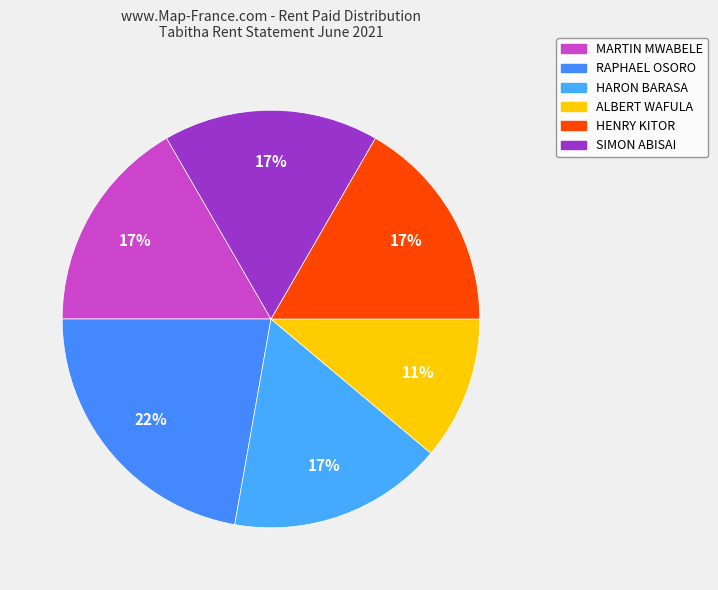

Which category has the biggest portion of the pie?

RAPHAEL OSORO